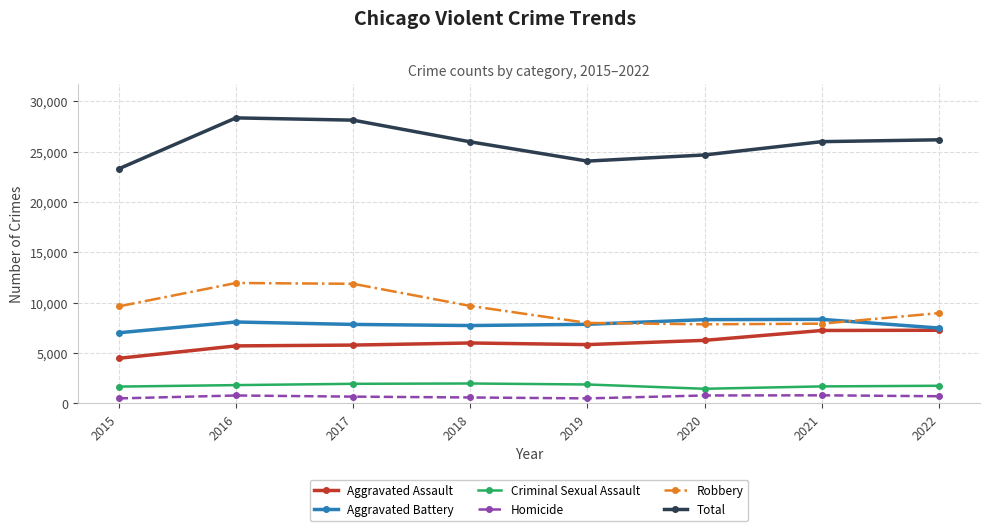

How many lines are shown in the chart?

6